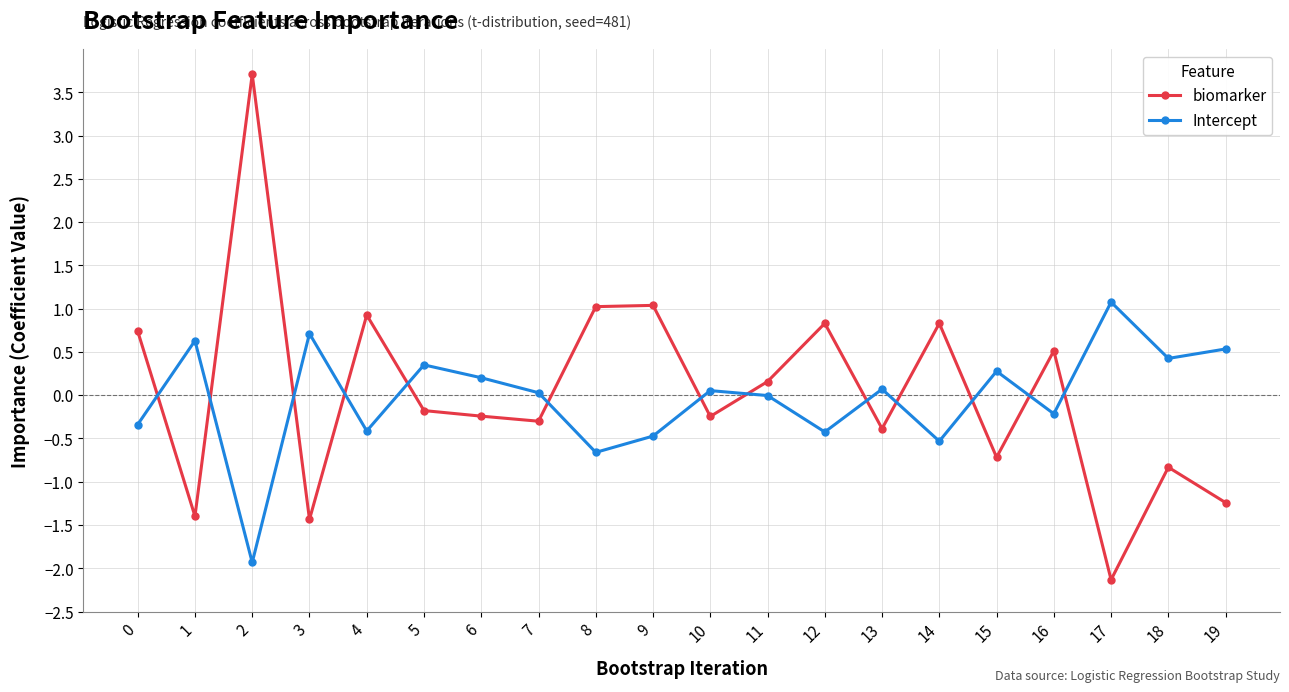

The value of biomarker at 1 is -2.3. True or false?

False